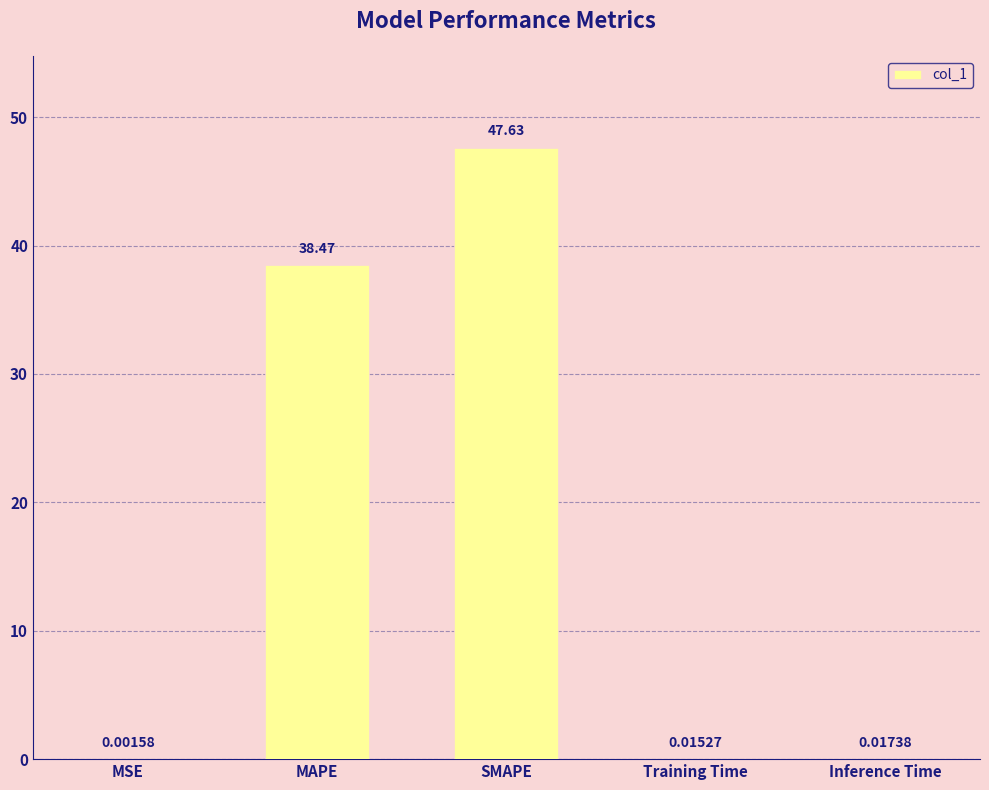

Which category has the highest value across all series?

SMAPE